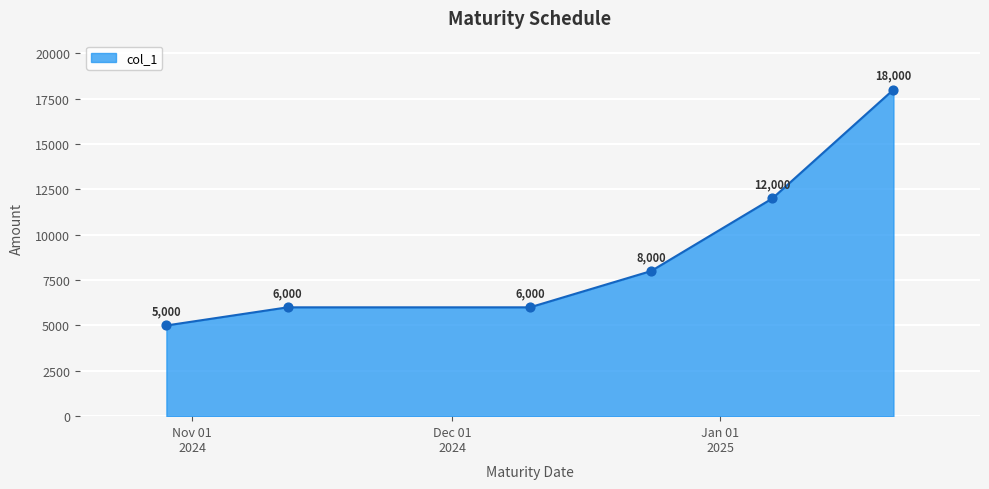

True or false: the data has more than 2 interior local peaks.

False